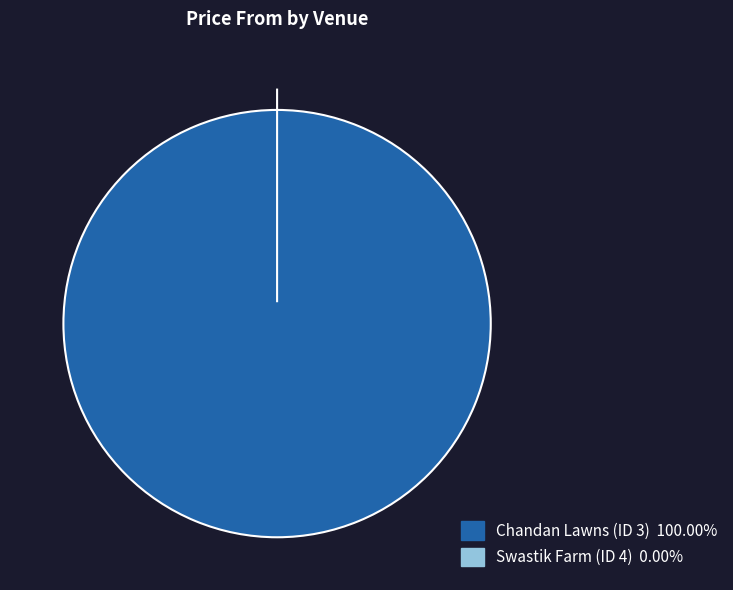

Count the number of slices in the pie.

2